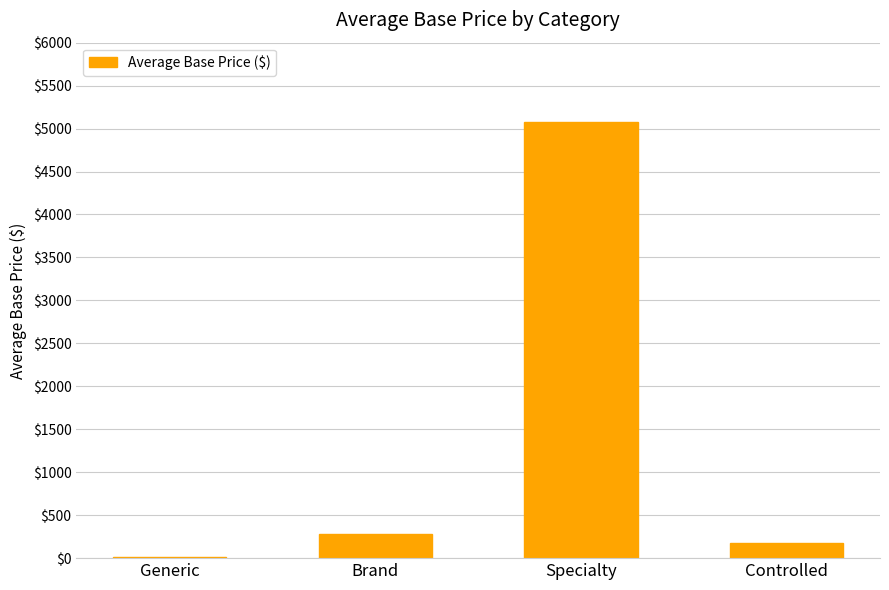

True or false: the data shows 176.0 at Controlled.

True